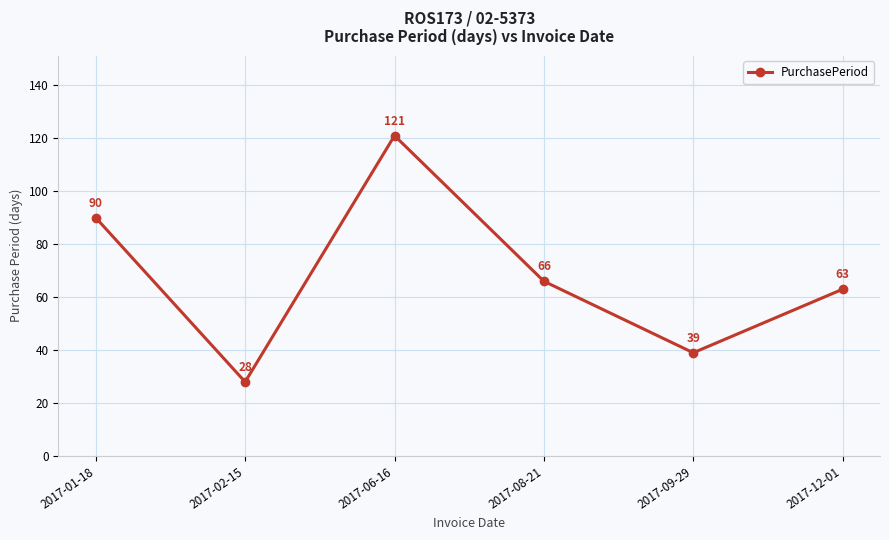

Where does the data first go above 66?

2017-01-18